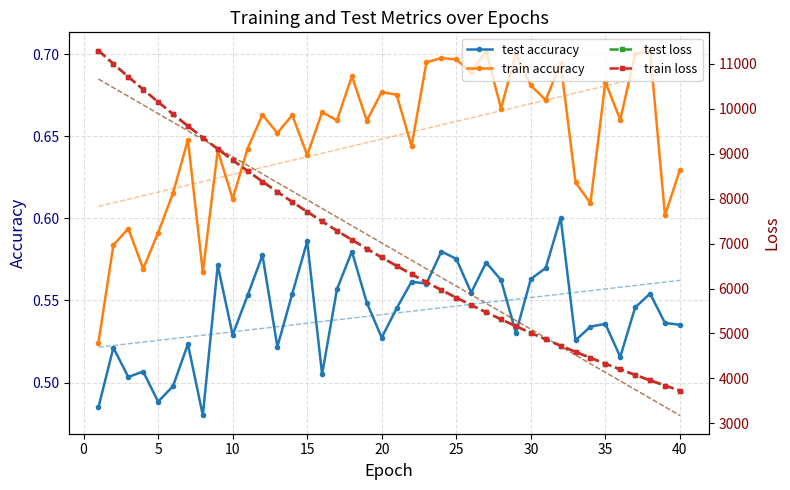

True or false: train loss and test accuracy intersect in this chart.

False